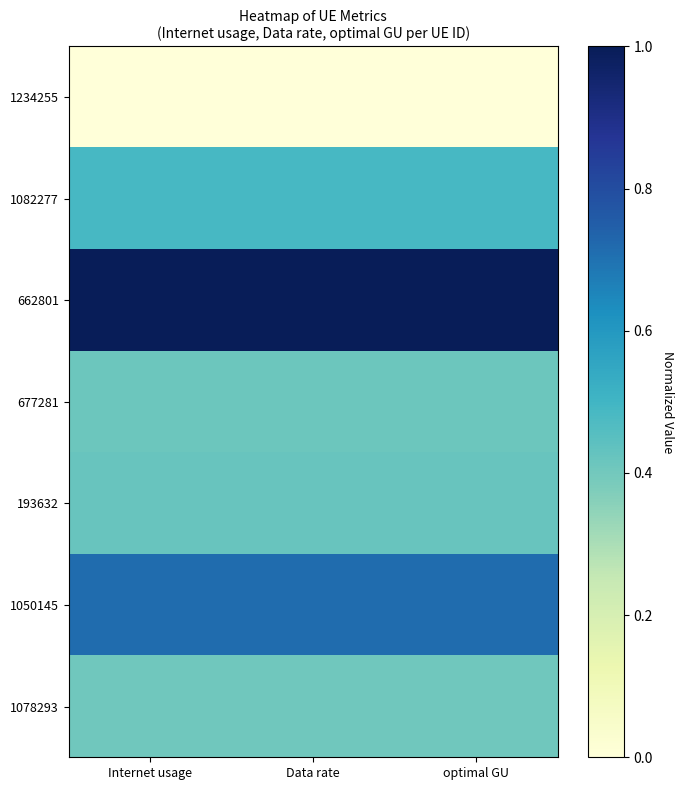

Which series has the largest total across all categories?

662801